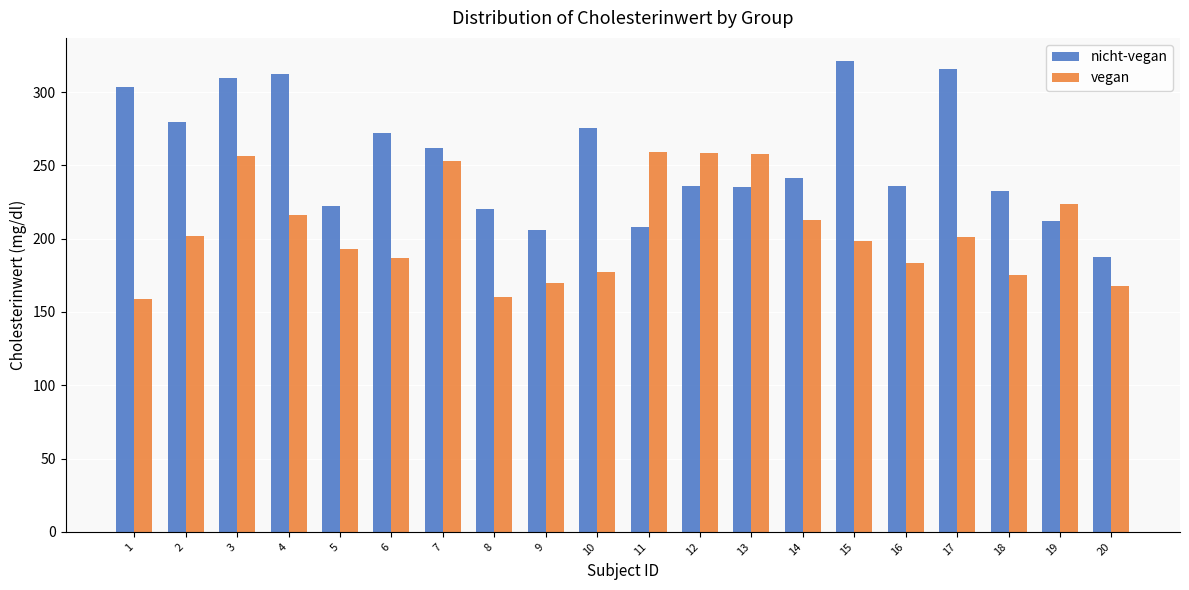

Rank the series by their maximum value, from lowest to highest.

vegan, nicht-vegan